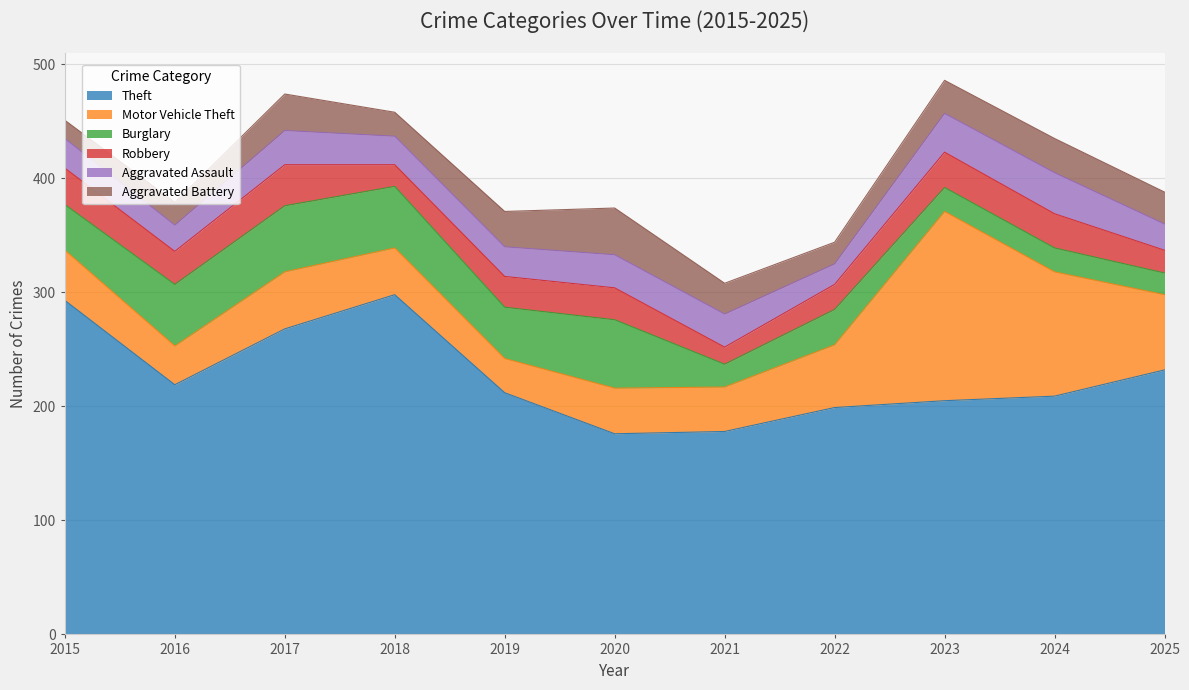

Is the value of Aggravated Battery at 2016 greater than the value of Burglary at 2023?

No